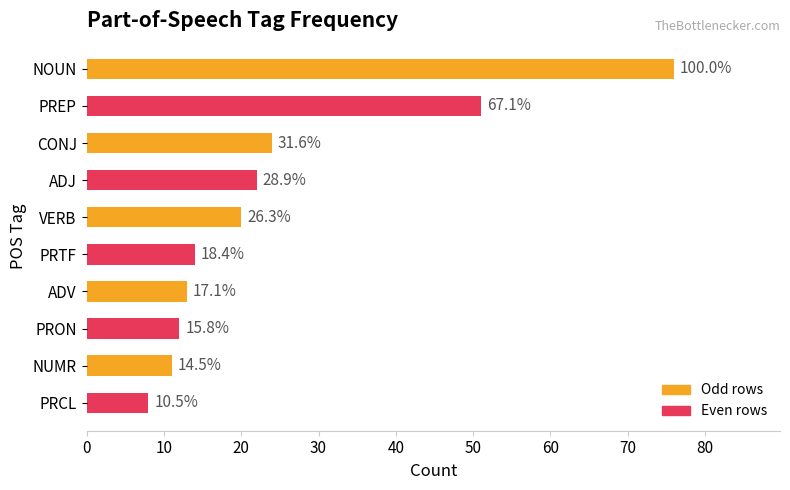

How many bars are there in total?

10